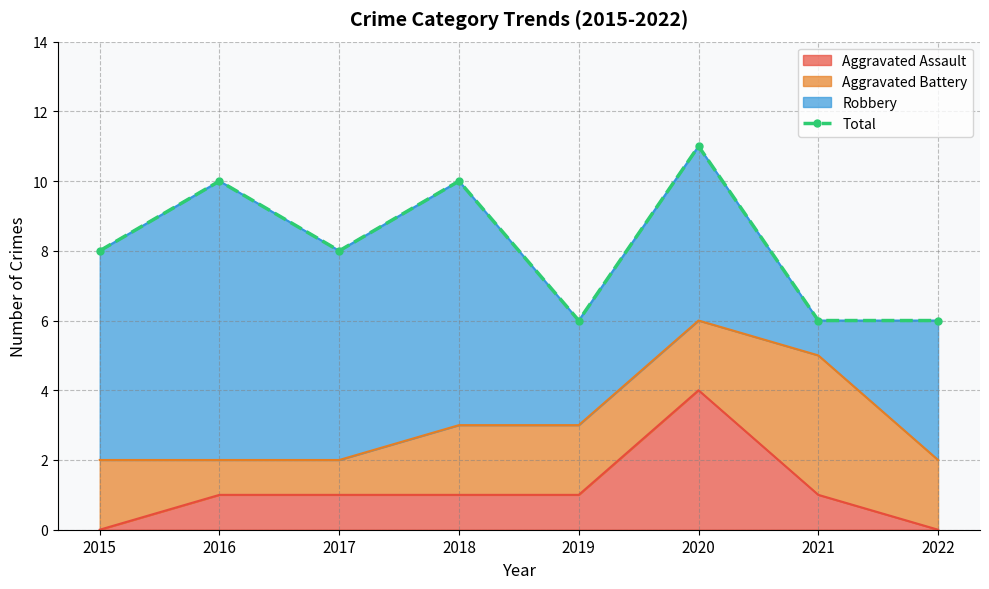

Count the values in the range 6 to 10.

7